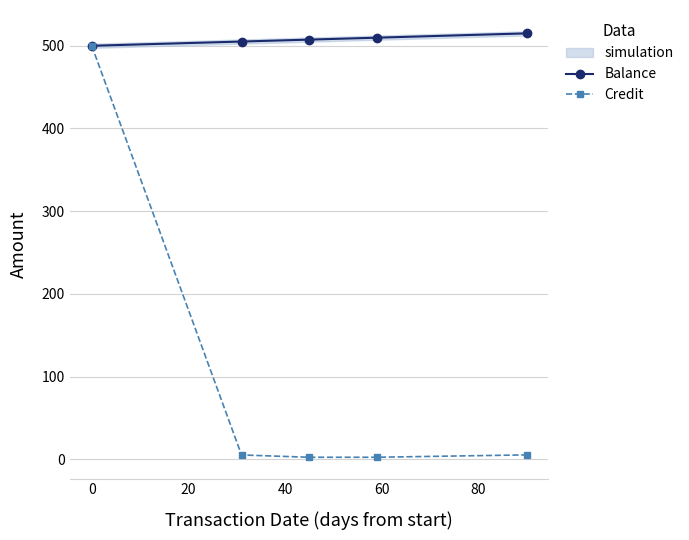

How many values in the Credit series exceed 5?

3